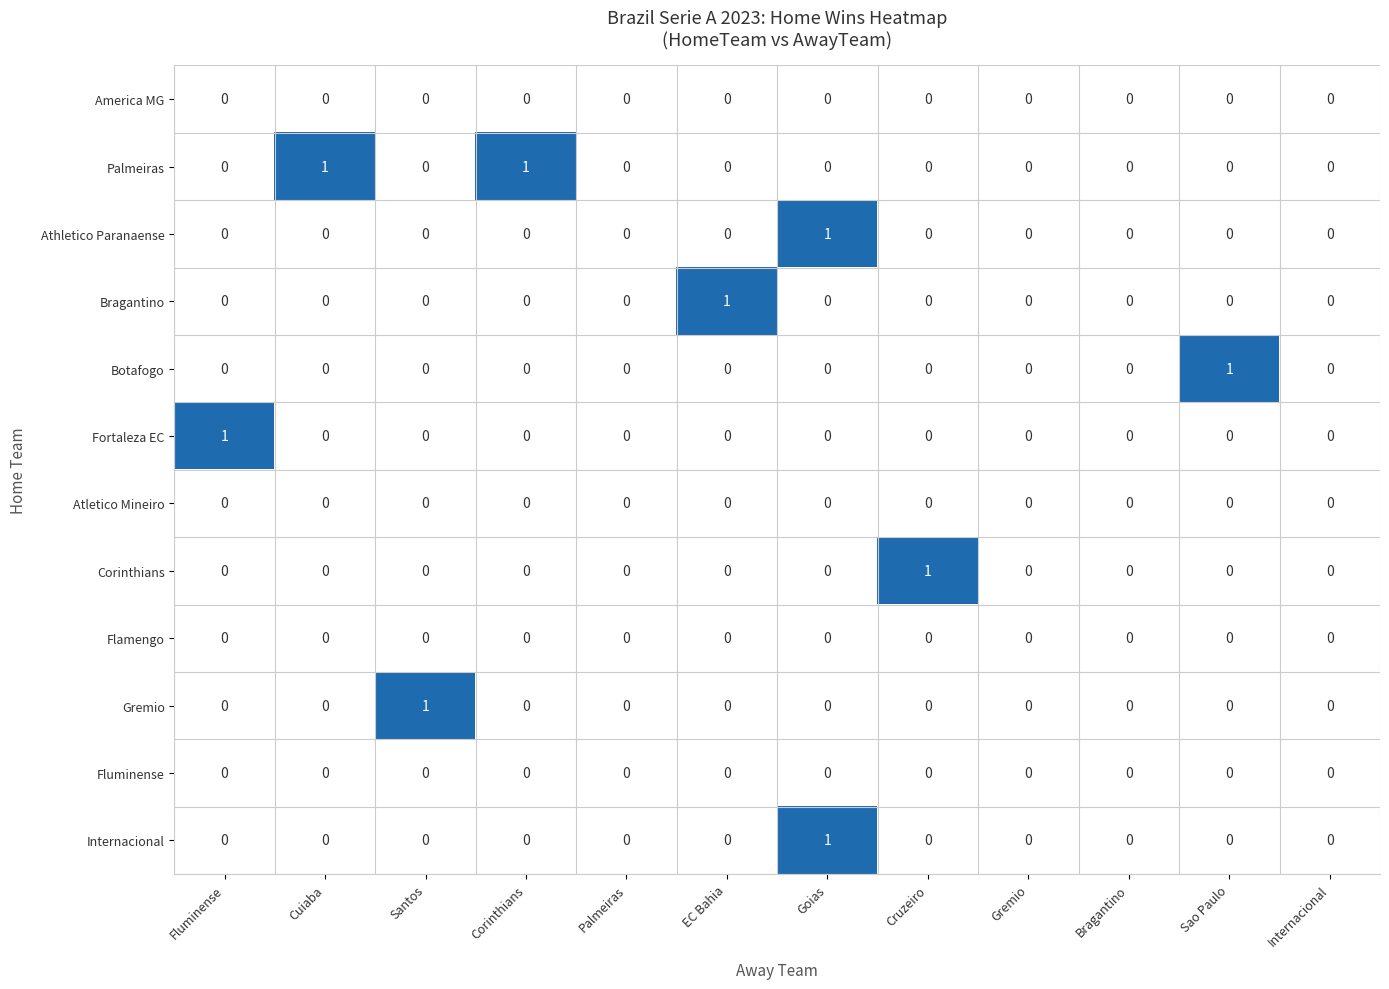

Count the Athletico Paranaense values in the range 0 to 1.

12